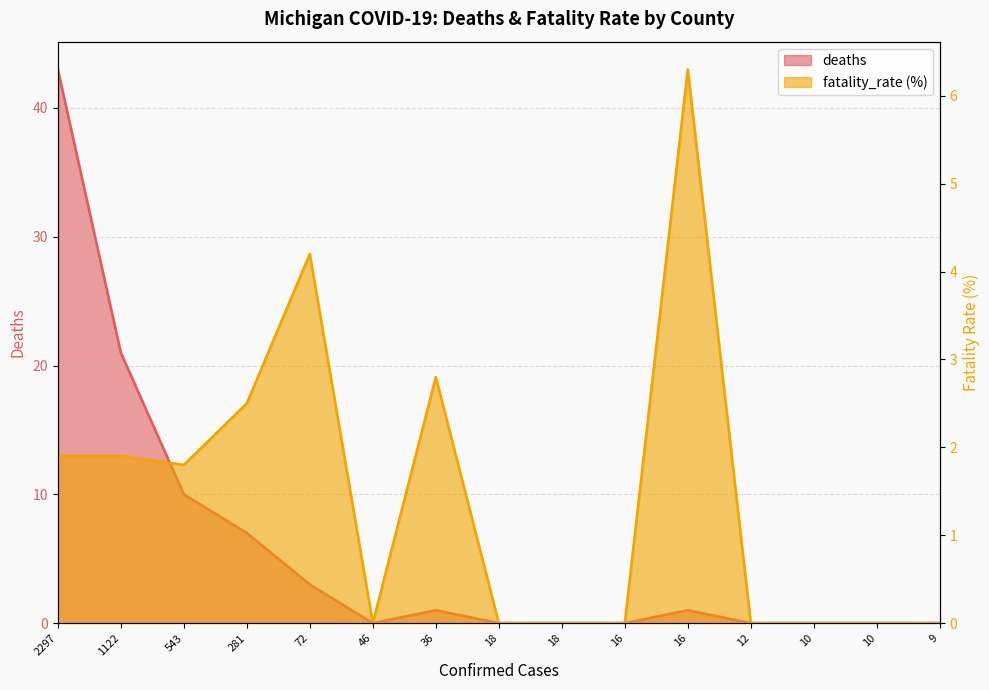

Count the number of data series in this chart.

2